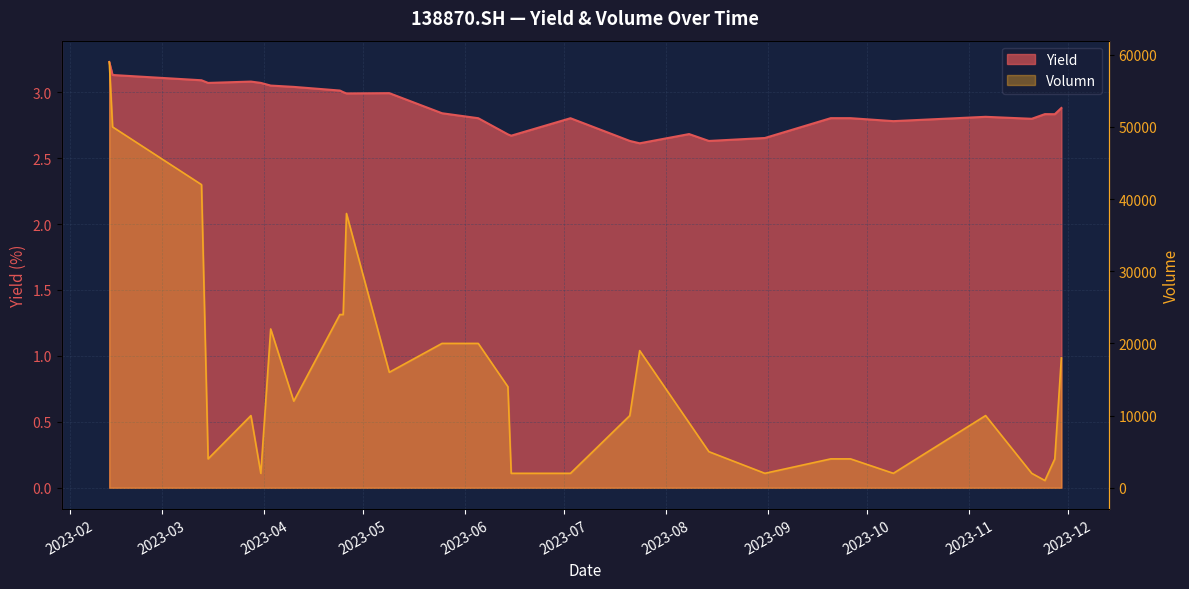

Is it true that Volumn equals 2000.0 at 2023-08-31?

True